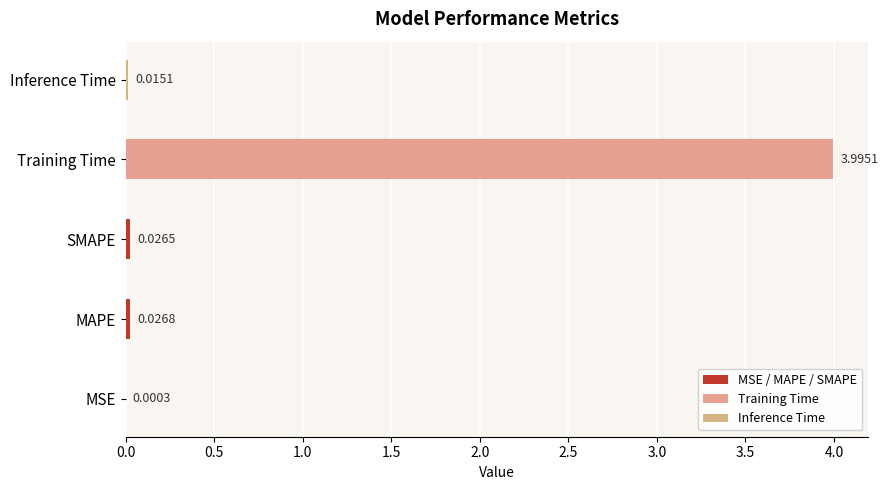

Where is the data nearest to the value 1?

MAPE